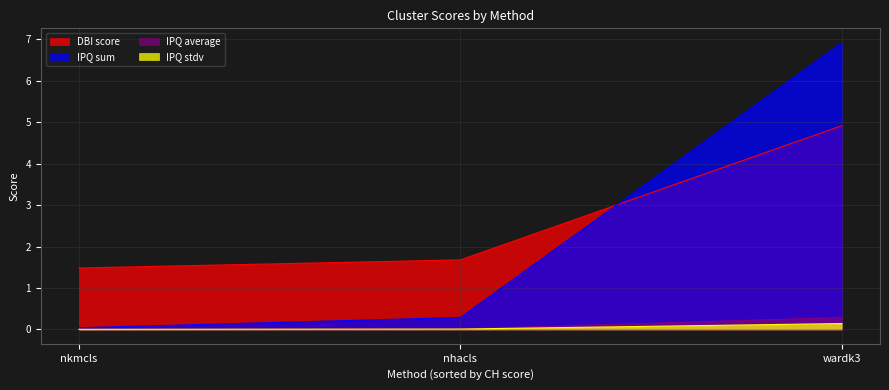

Reading right to left, list all the values displayed in this chart.

DBI score: 4.9	1.7	1.5
IPQ sum: 6.9	0.3	0.0
IPQ average: 0.3	0.0	0.0
IPQ stdv: 0.1	0.0	0.0